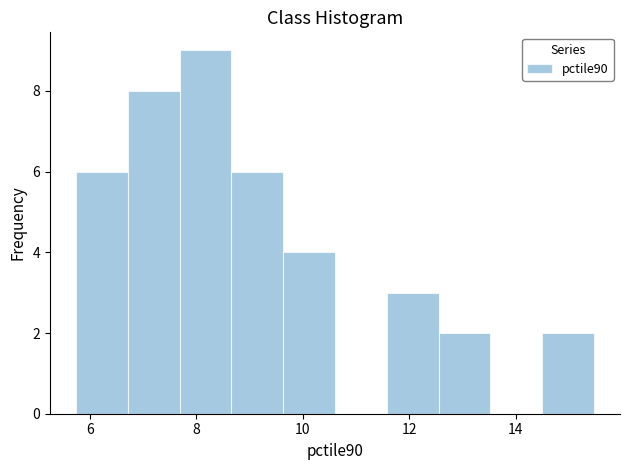

Which range on the x-axis has the tallest bar?

7.6 to 8.6